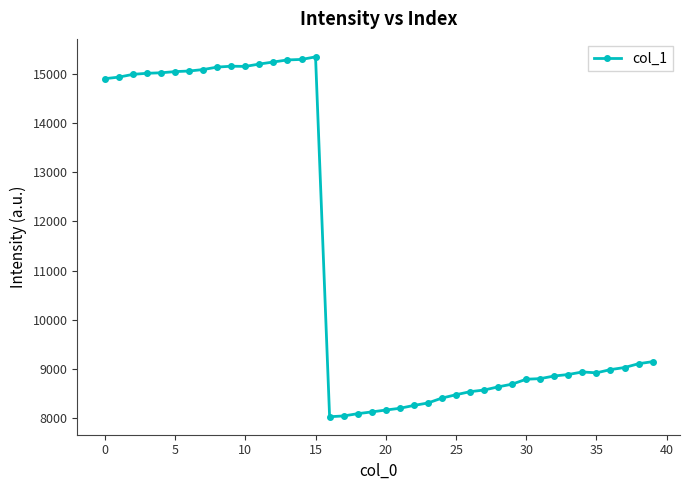

What is the sum of all values?

447836